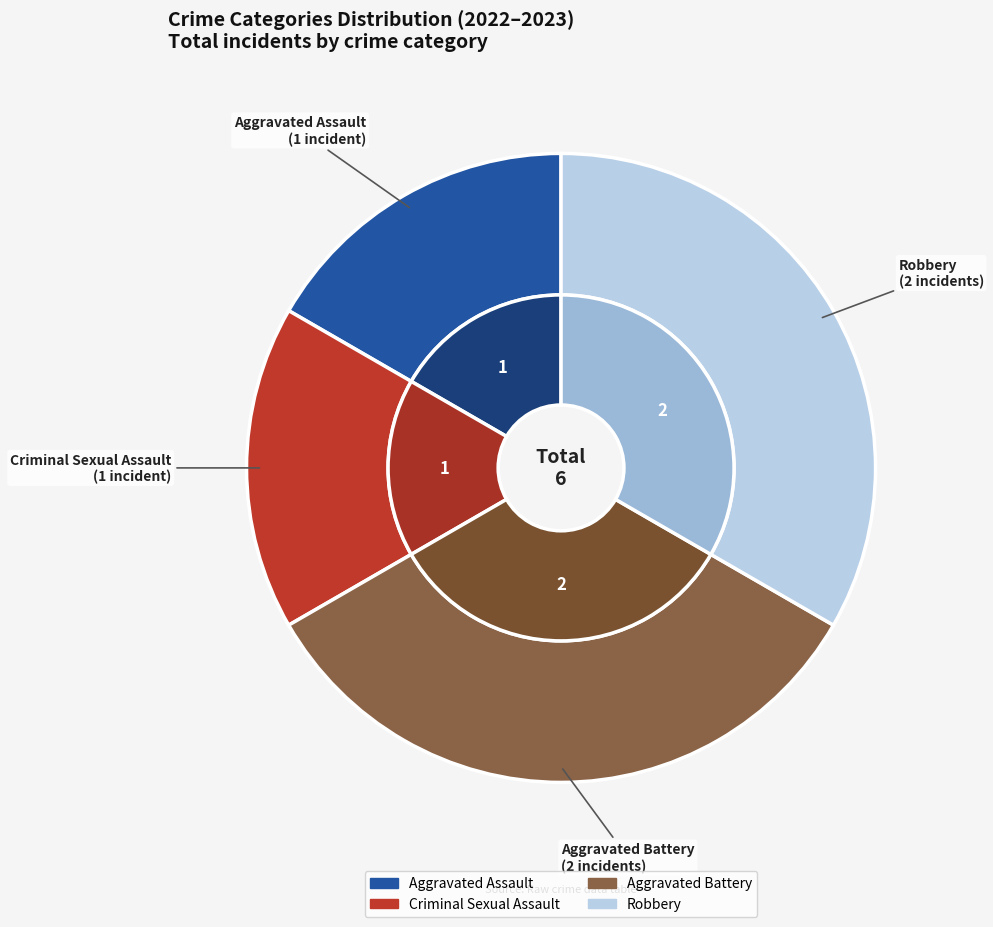

To the nearest percent, what is the difference between the Aggravated Assault and Robbery slice percentages?

17%